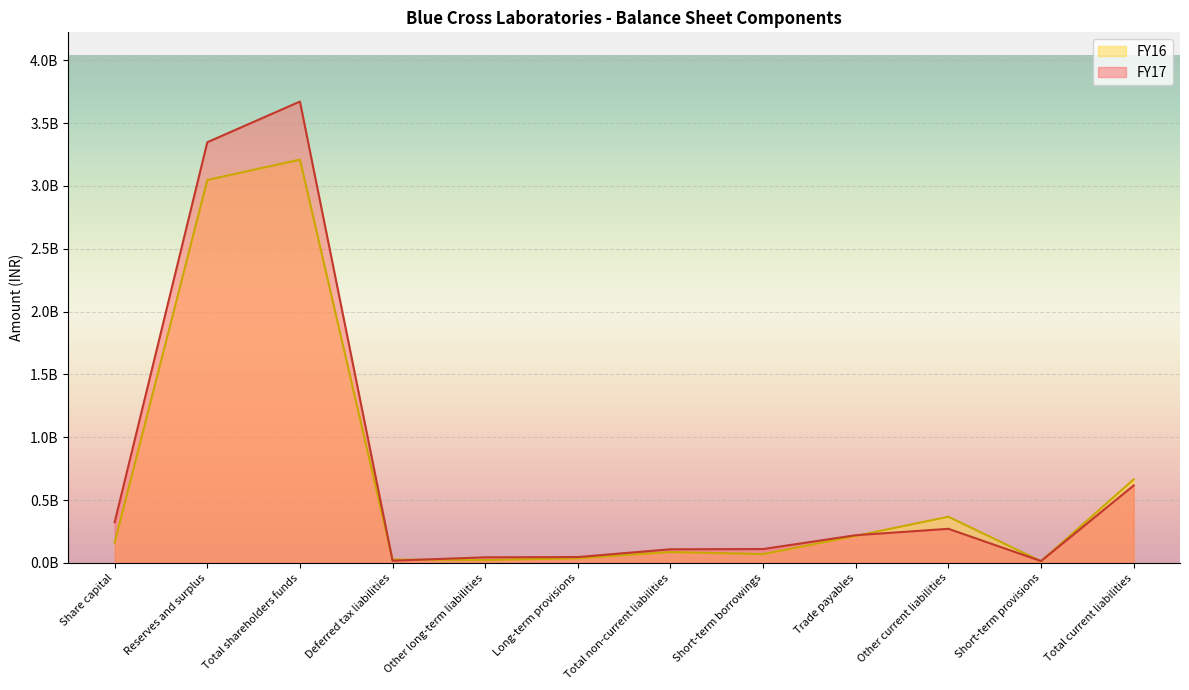

At which category does the chart reach its peak across all series?

Total shareholders funds